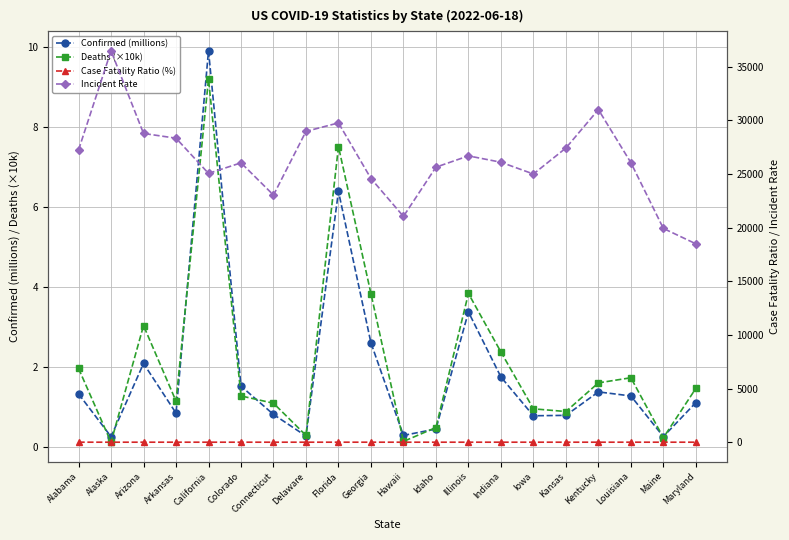

Rank the series at Kansas from highest to lowest value.

Incident Rate, Case Fatality Ratio (%), Deaths (×10k), Confirmed (millions)